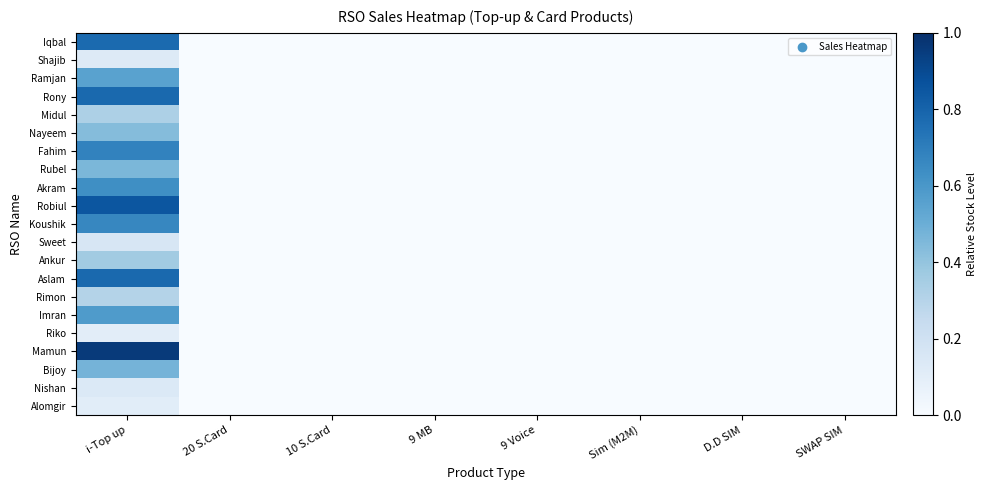

Count the number of categories in the chart.

8